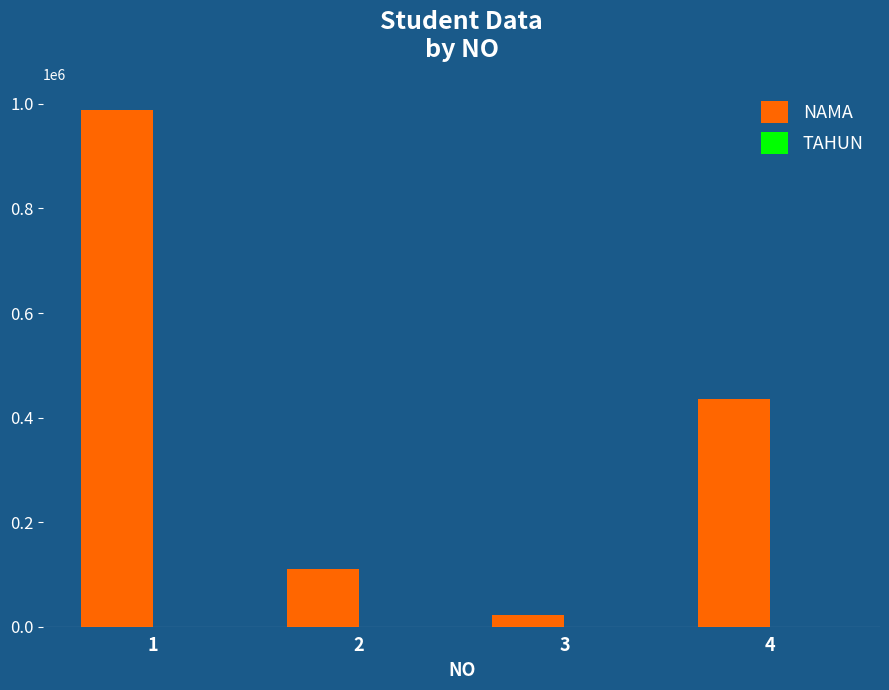

What is the greatest value displayed?

987654